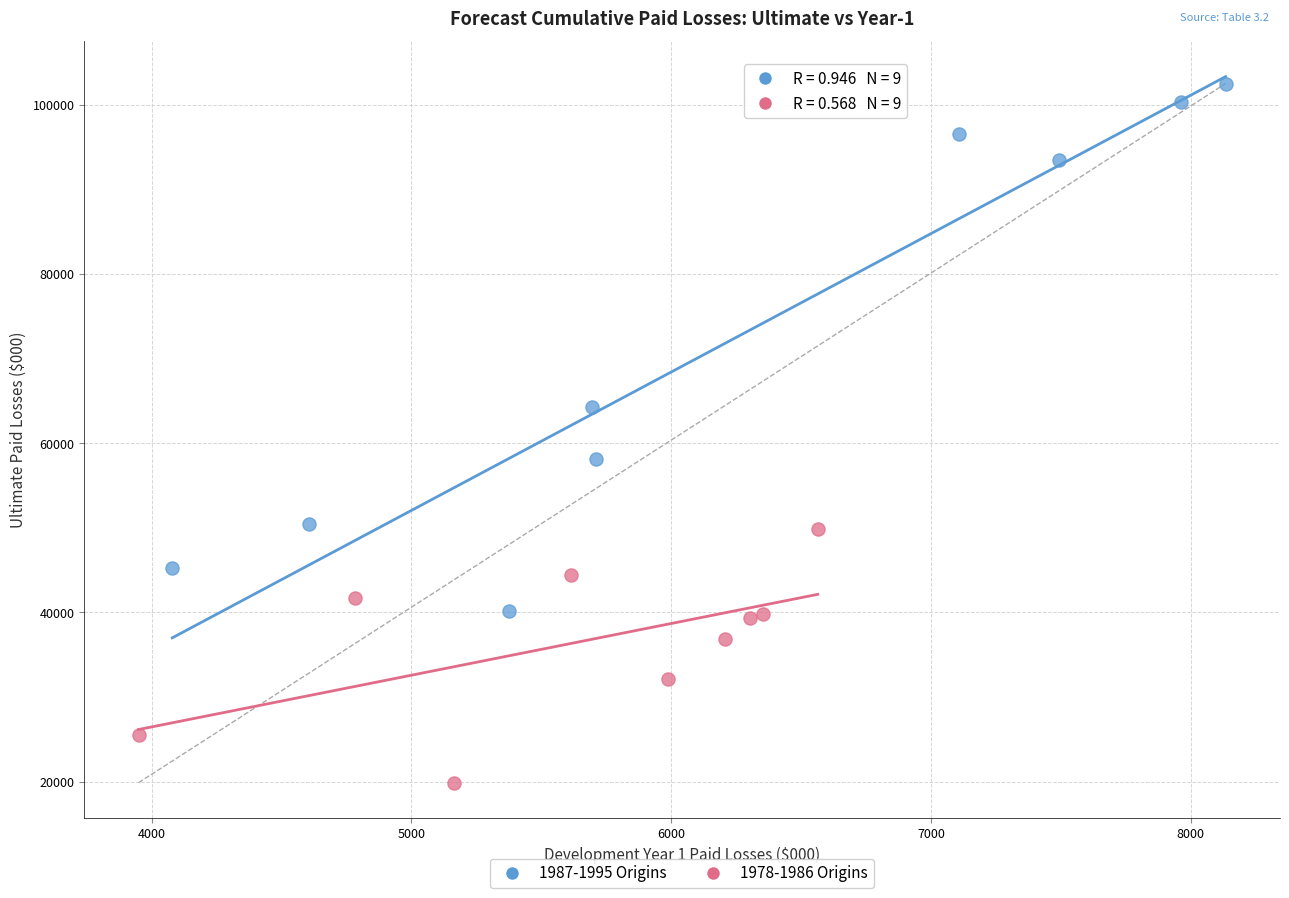

Which series contains the lowest Y value?

1978-1986 Origins